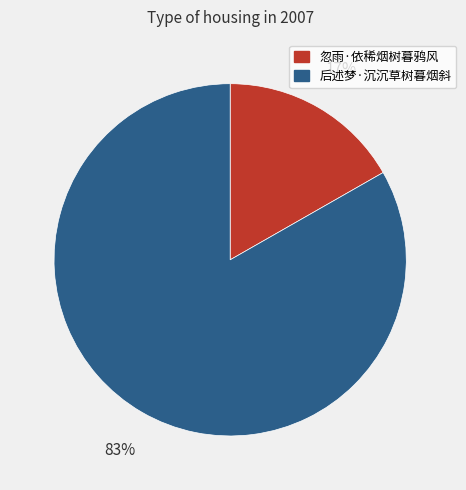

Combined, do 忽雨·依稀烟树暮鸦风 and 后述梦·沉沉草树暮烟斜 account for over 50%?

Yes